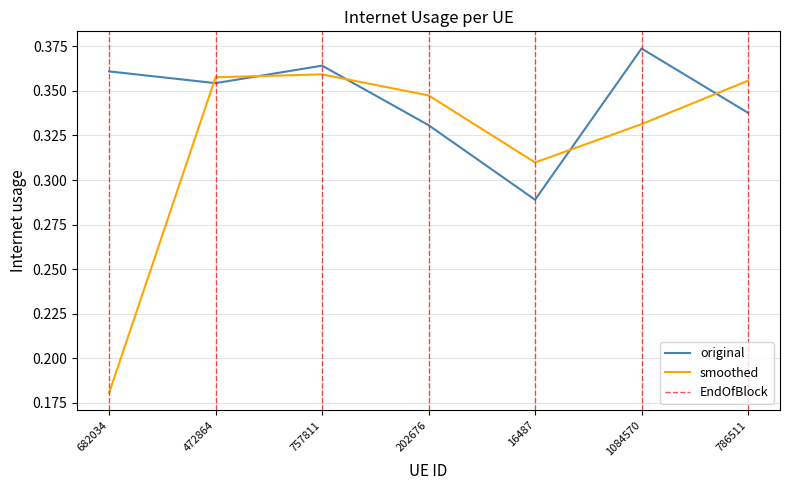

What position from the right is 472864?

6